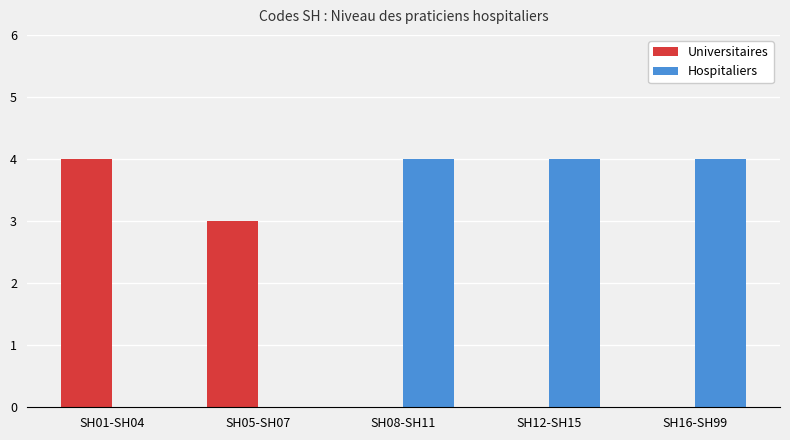

What is the total value across all series at SH05-SH07?

3